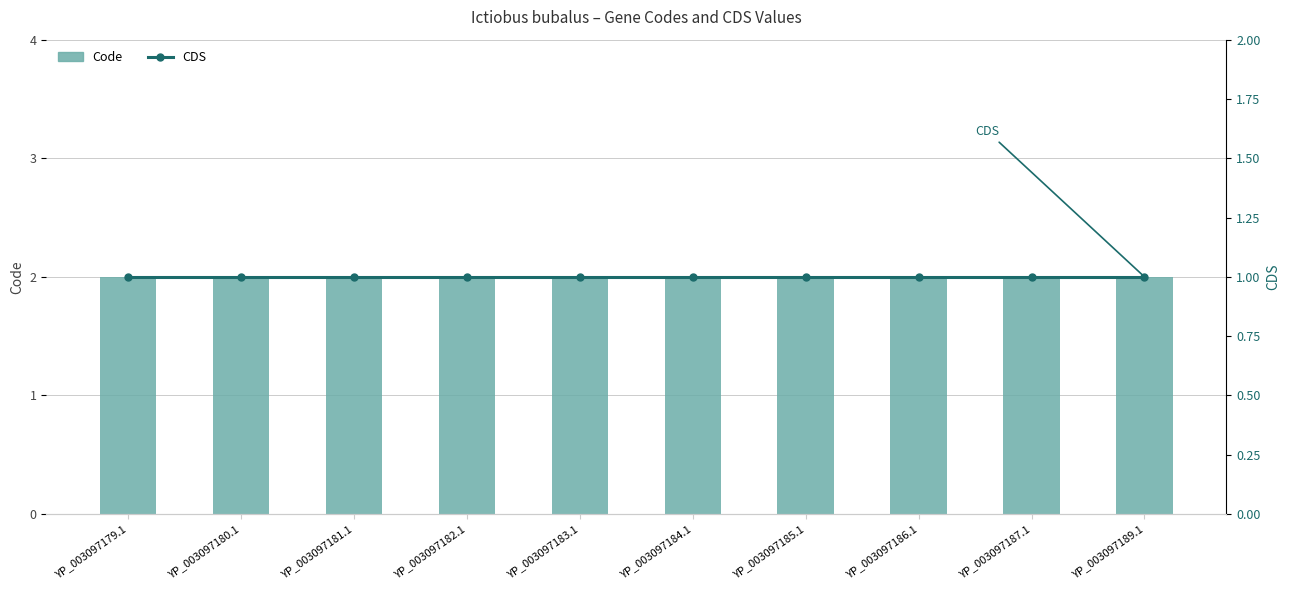

What is the label of the 3rd bar from the left?

YP_003097181.1